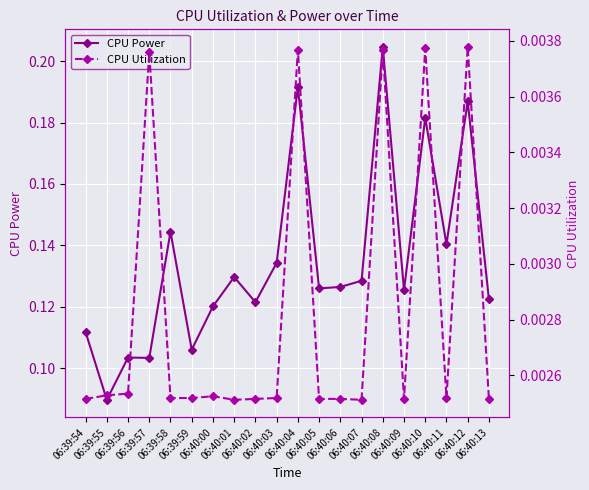

Rank the categories by CPU Power value from lowest to highest.

06:39:55, 06:39:57, 06:39:56, 06:39:59, 06:39:54, 06:40:00, 06:40:02, 06:40:13, 06:40:09, 06:40:05, 06:40:06, 06:40:07, 06:40:01, 06:40:03, 06:40:11, 06:39:58, 06:40:10, 06:40:12, 06:40:04, 06:40:08